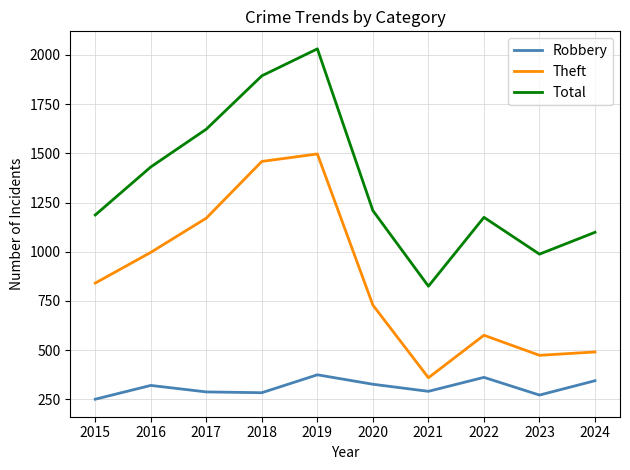

How many values in the Total series are below 1209?

5